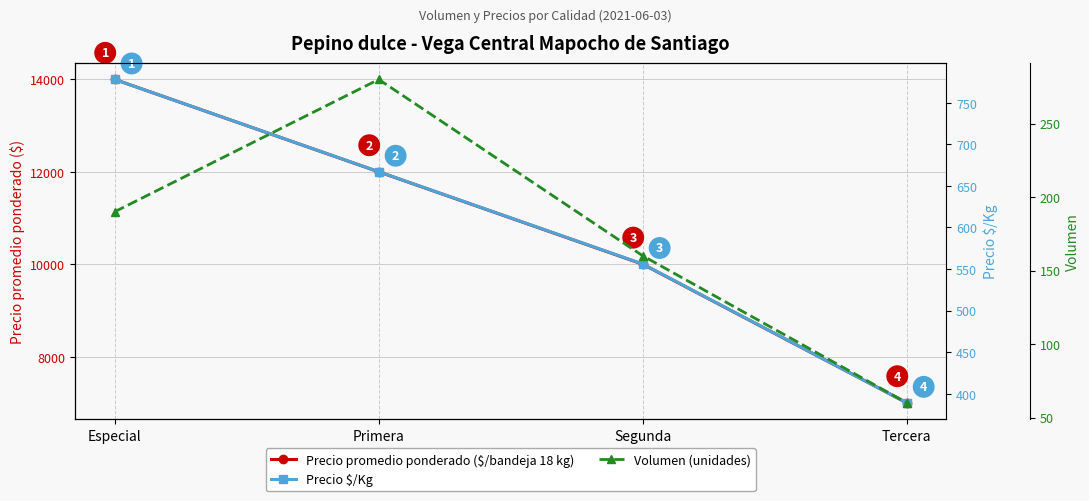

At which label does Precio $/Kg first exceed 667?

Especial